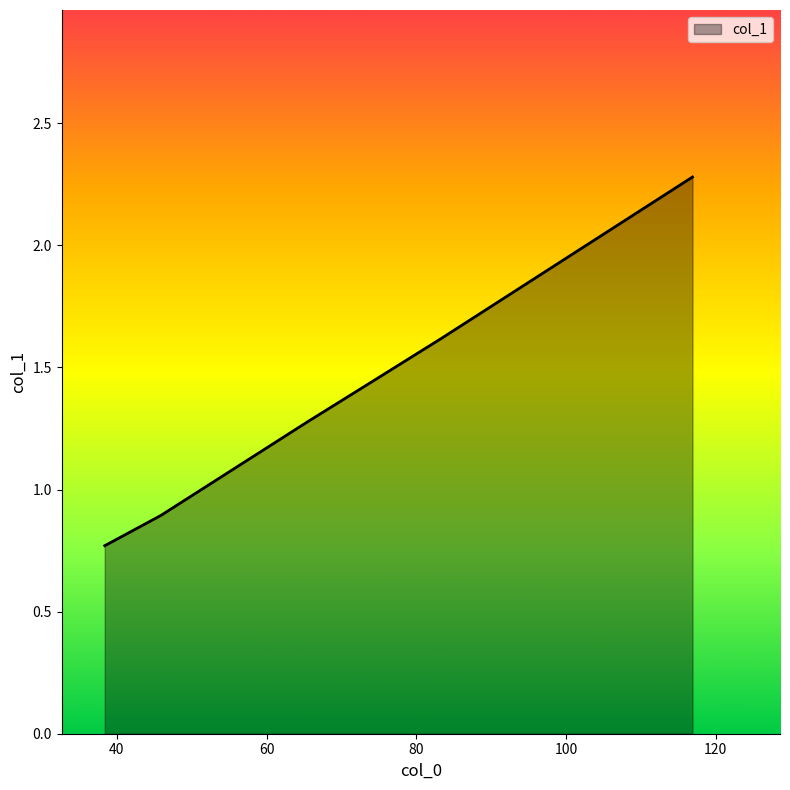

At which label is the value closest to 1?

45.88